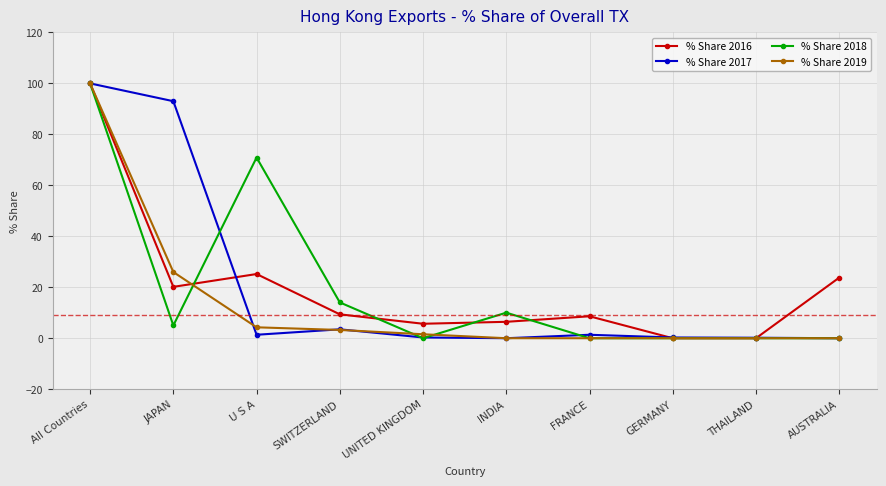

Where is the first local maximum for % Share 2018?

U S A